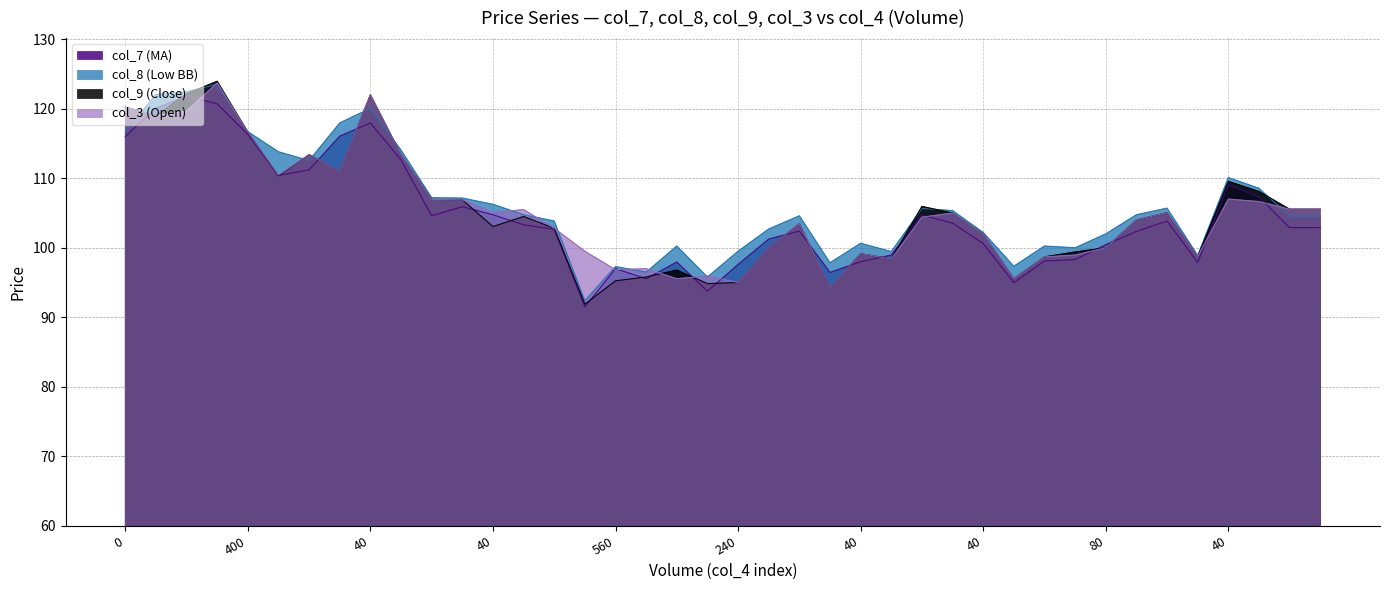

Does the chart have visible grid lines?

Yes